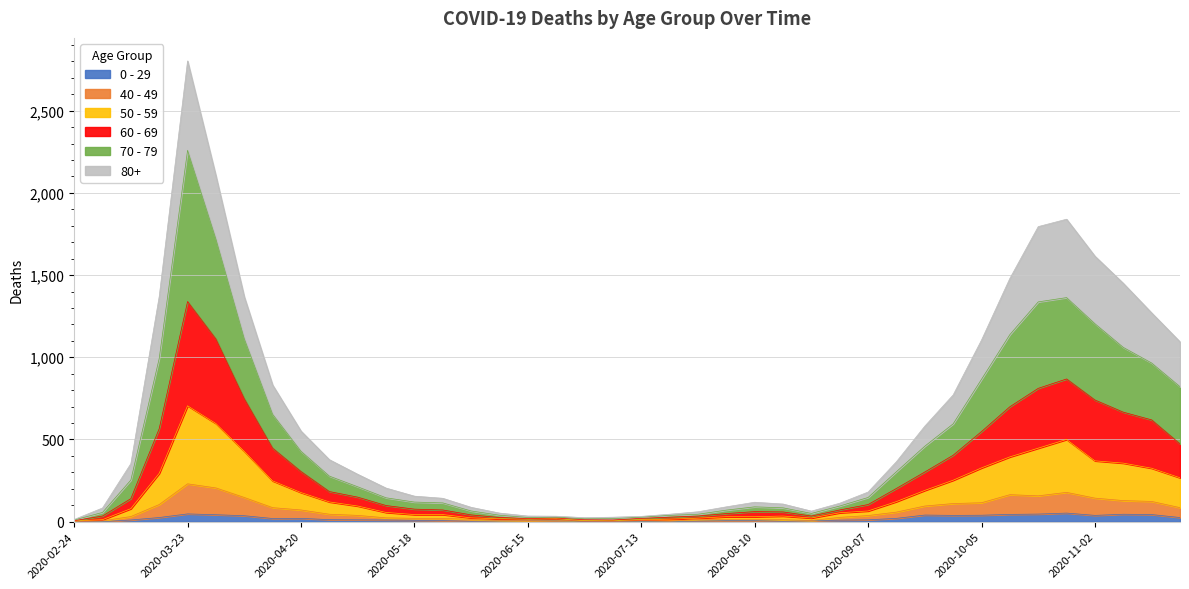

True or false: 40 - 49 has more than 2 points higher than both neighbors.

True